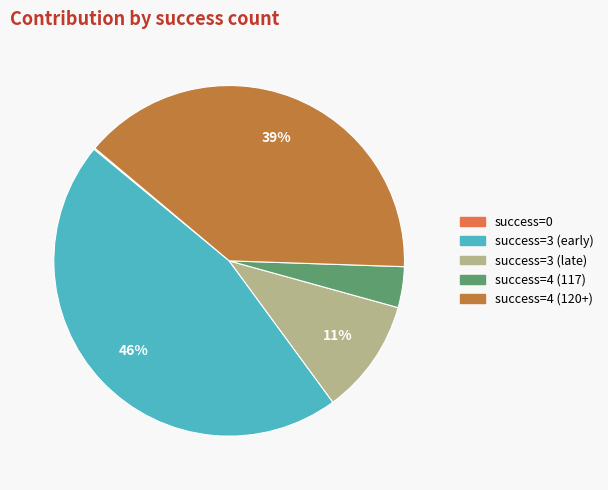

Which has a higher value, success=4 (117) or success=3 (late)?

success=3 (late)